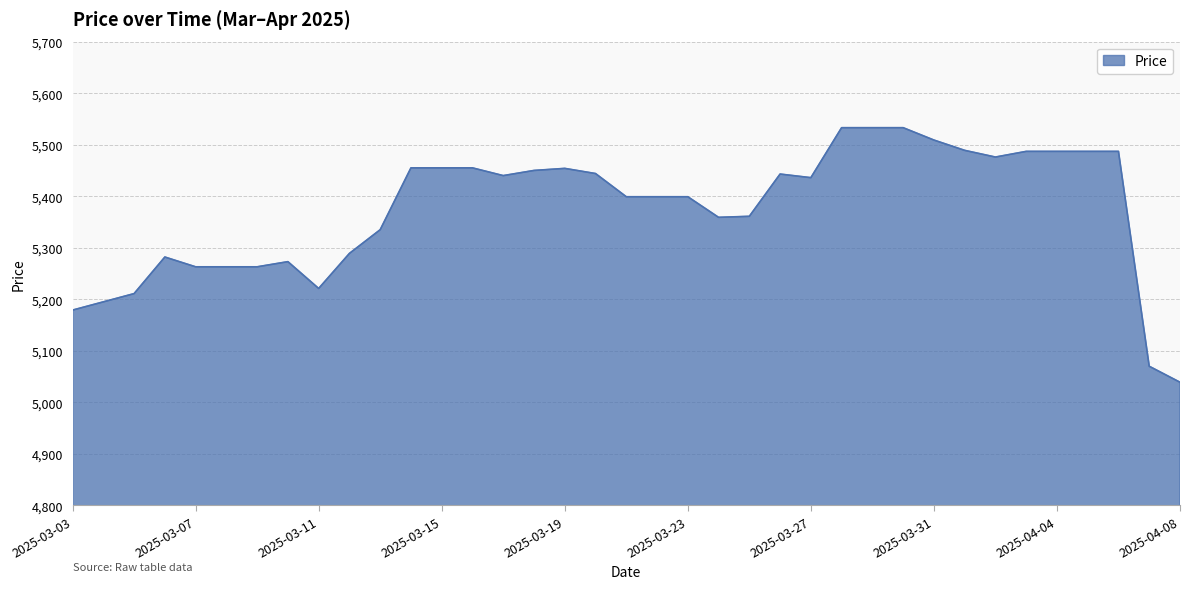

What is the minimum value shown in the chart?

5039